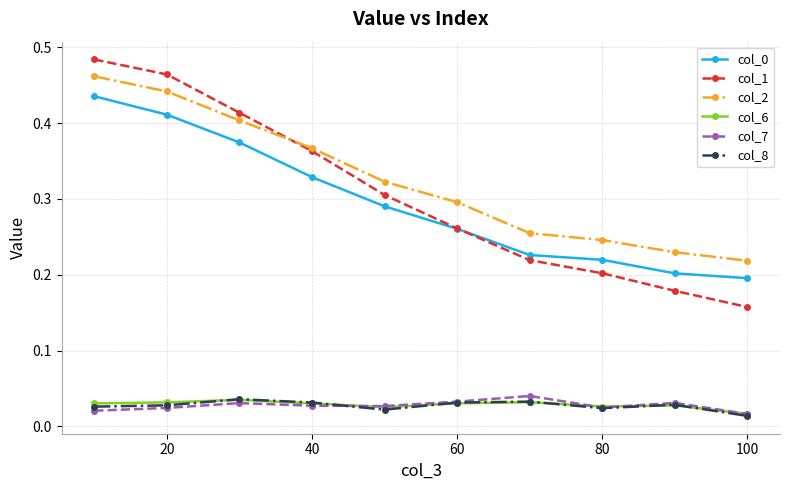

True or false: col_2 and col_0 cross at least once.

False